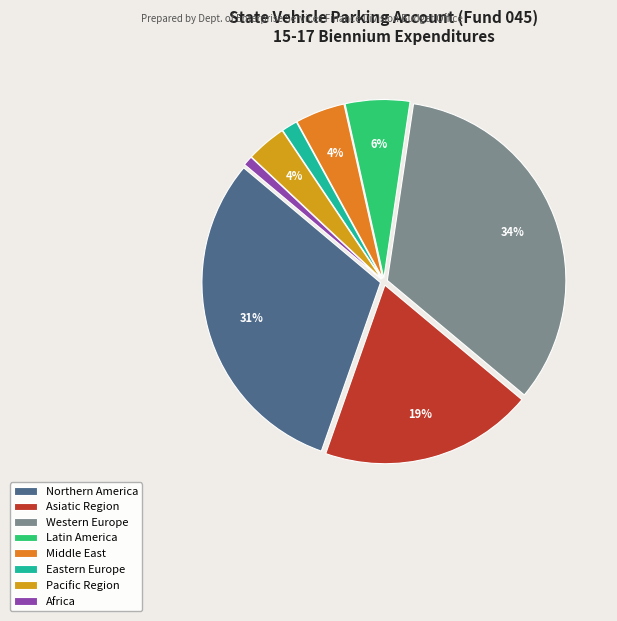

Which category has the biggest portion of the pie?

Western Europe